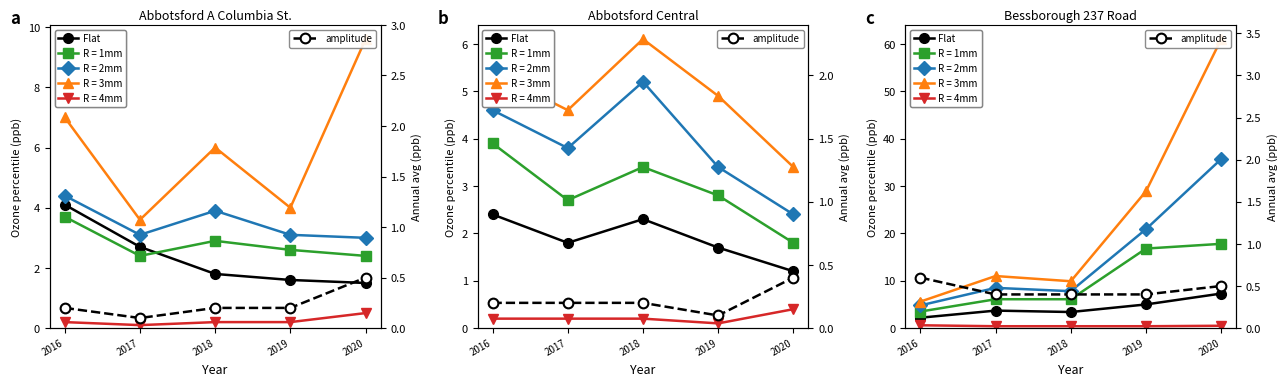

What is the approximate value of Flat at 2017?

3.7